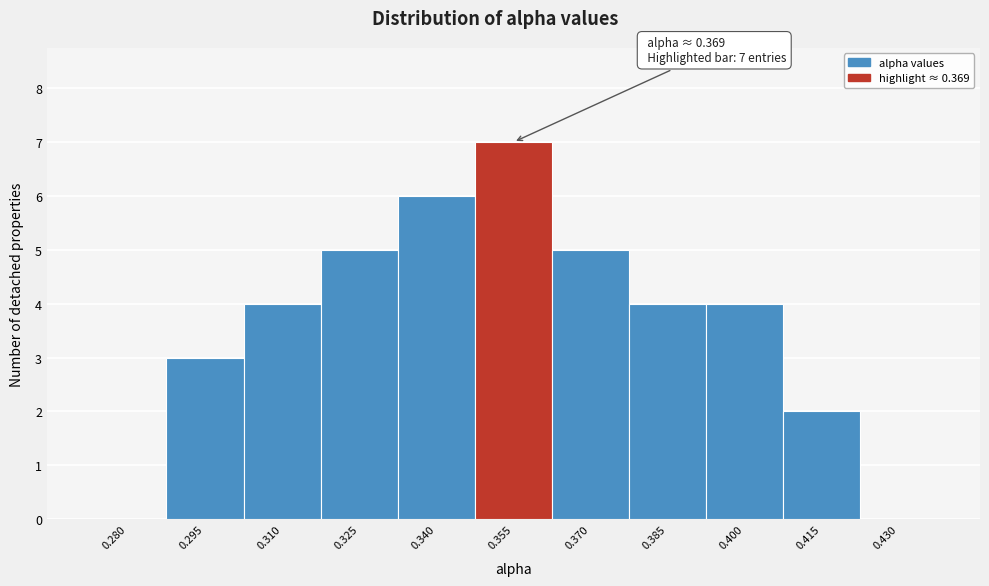

Reading left to right, list all the values displayed in this chart.

0.280=0	0.295=3	0.310=4	0.325=5	0.340=6	0.355=7	0.370=5	0.385=4	0.400=4	0.415=2	0.430=0